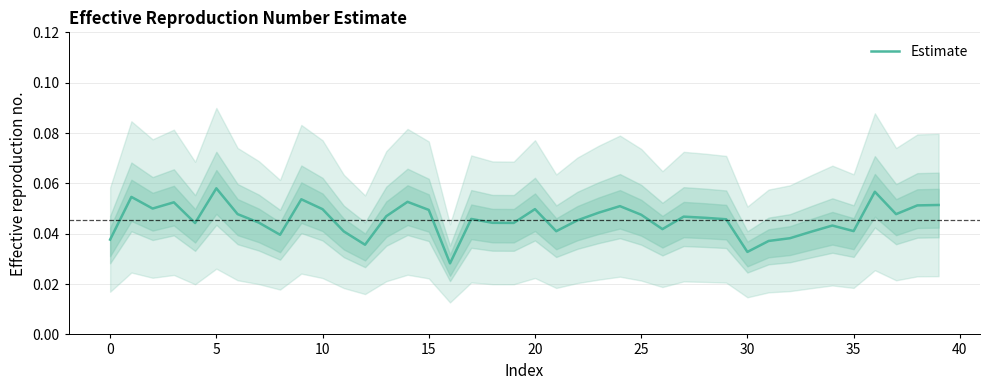

Which category has the lowest value across all series?

16